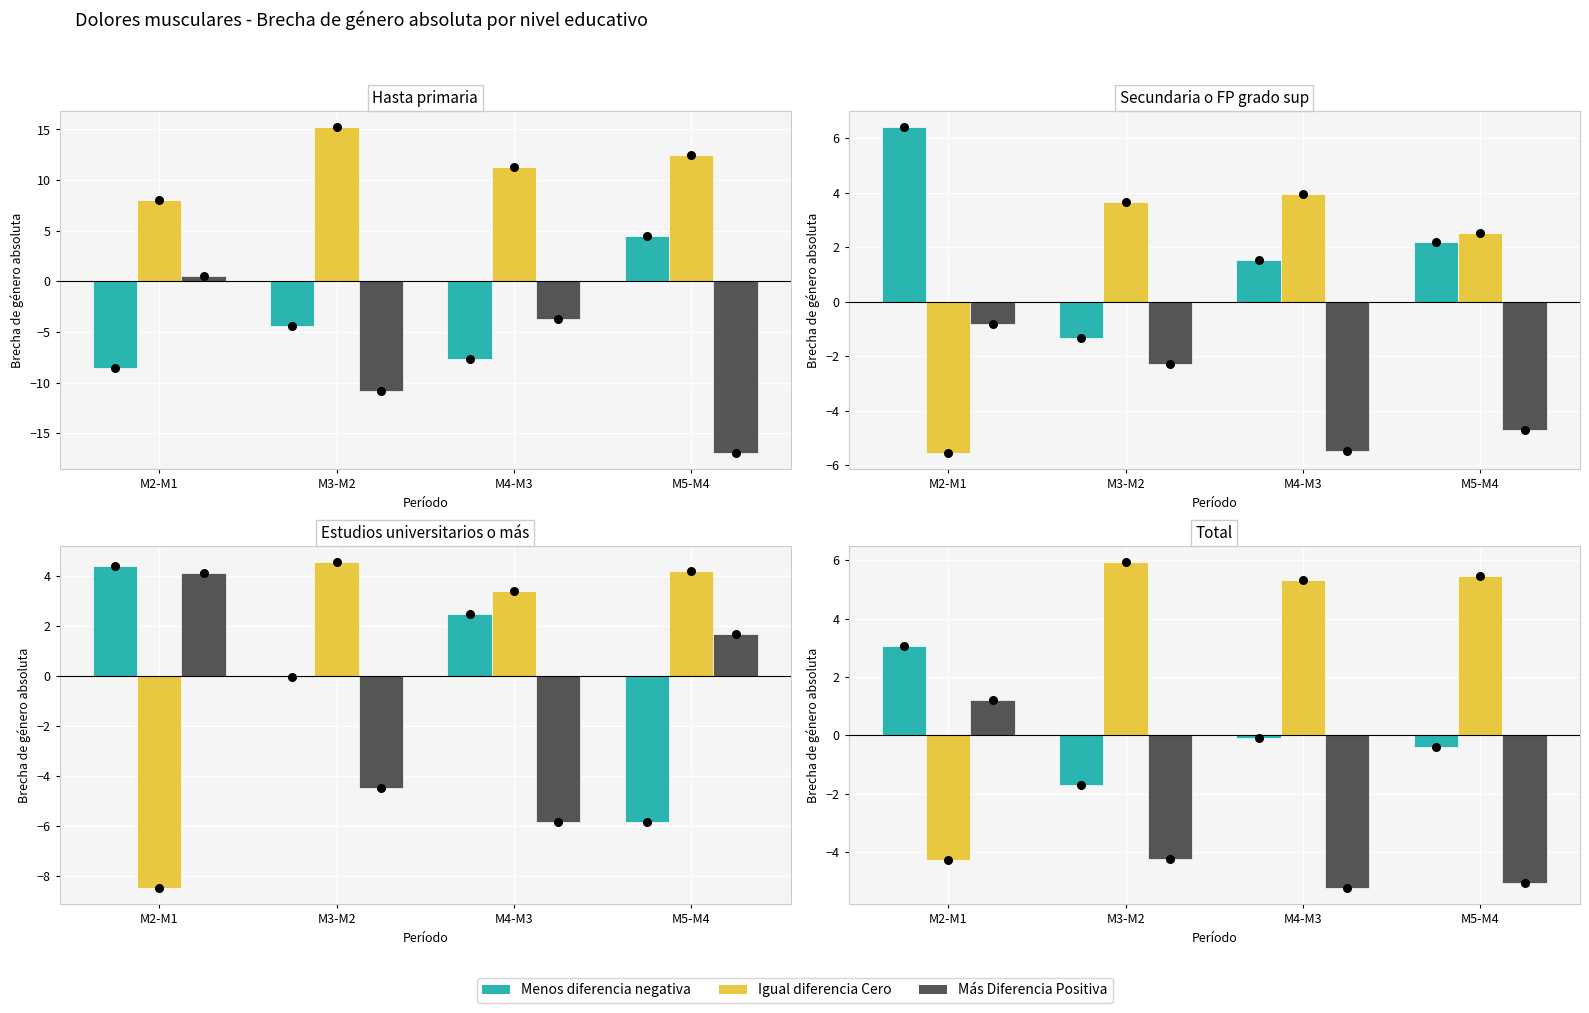

Which series reaches the minimum Y coordinate?

Más Diferencia Positiva